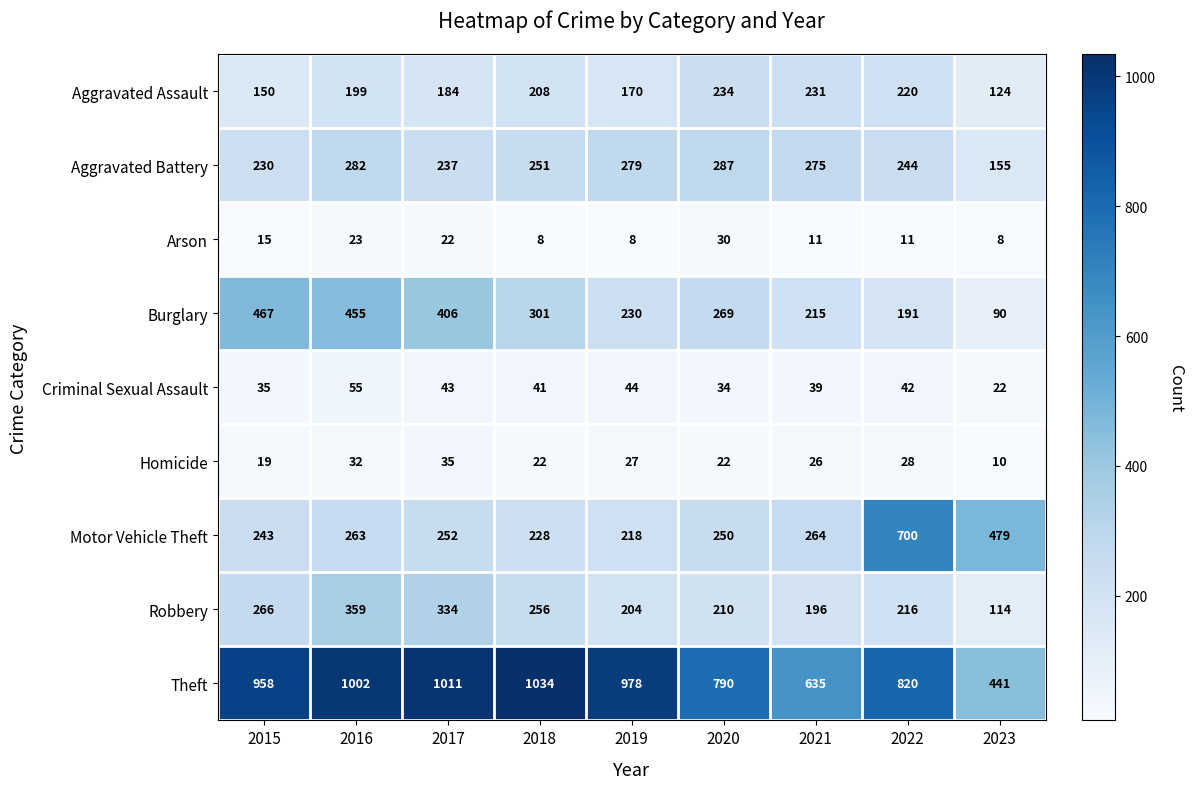

The value of Arson at 2019 is 11. True or false?

False